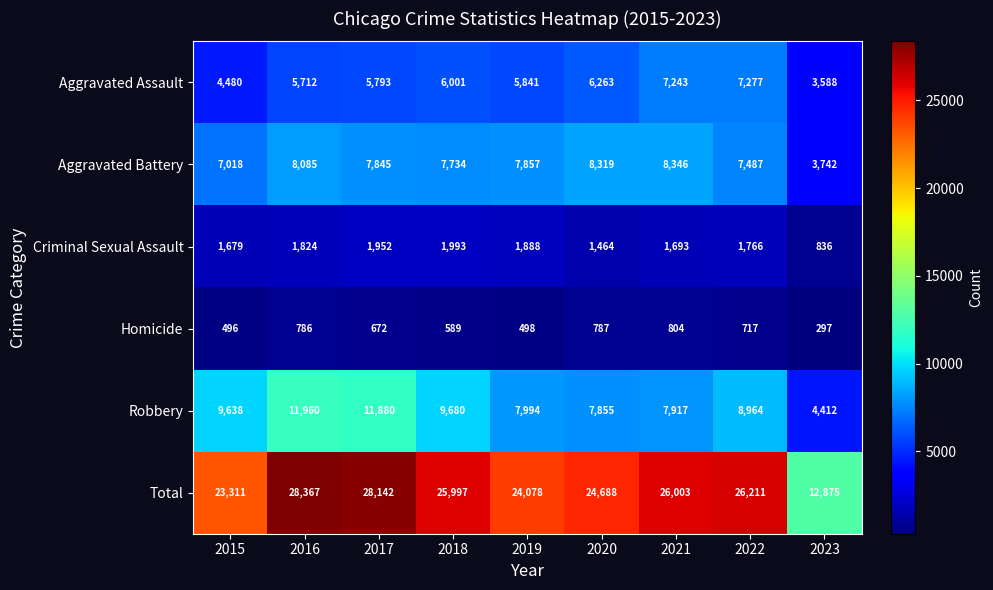

The value of Total at 2023 is 18461. True or false?

False